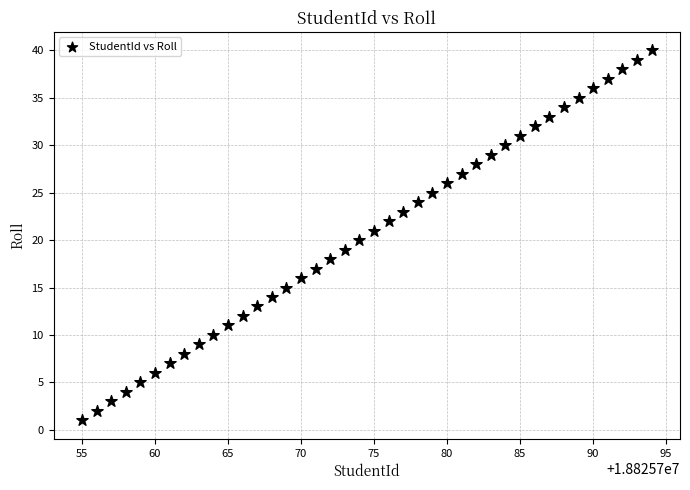

What is the range of X values (max minus min)?

39